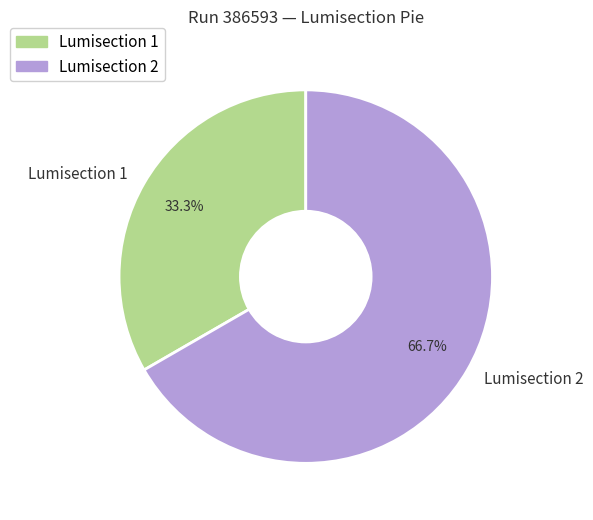

Is it true that Lumisection 2 is 67% of the pie?

True